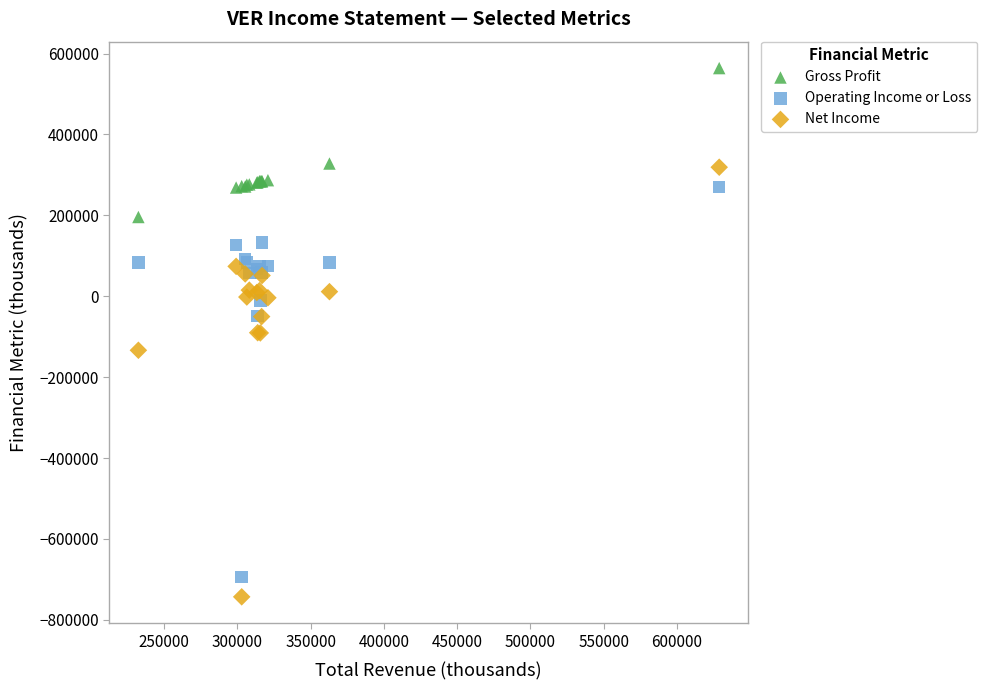

In the Net Income series, what Y value is closest to -212000?

-133500